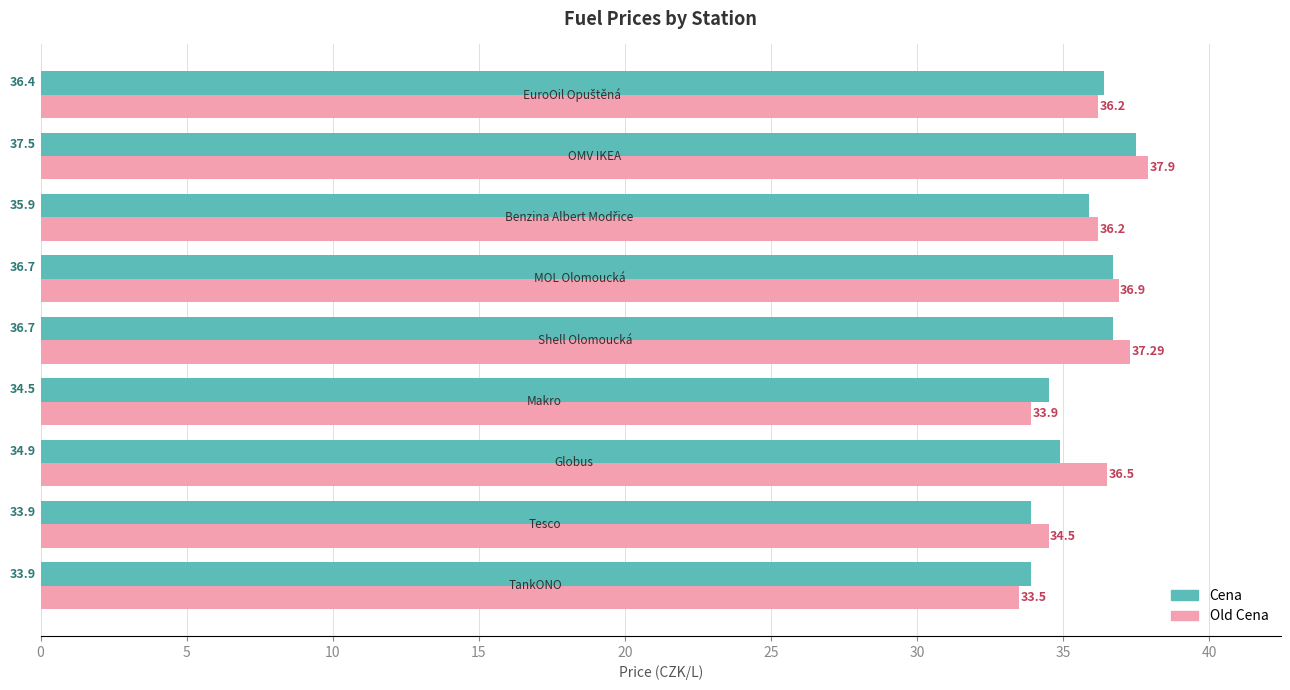

Which series has the widest spread of values?

Old Cena